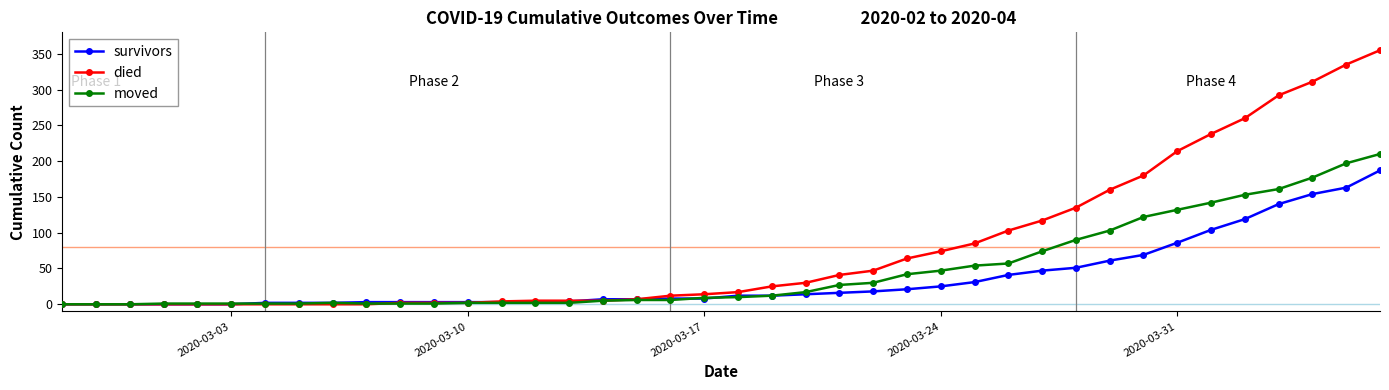

Which series has the largest range (max minus min)?

died